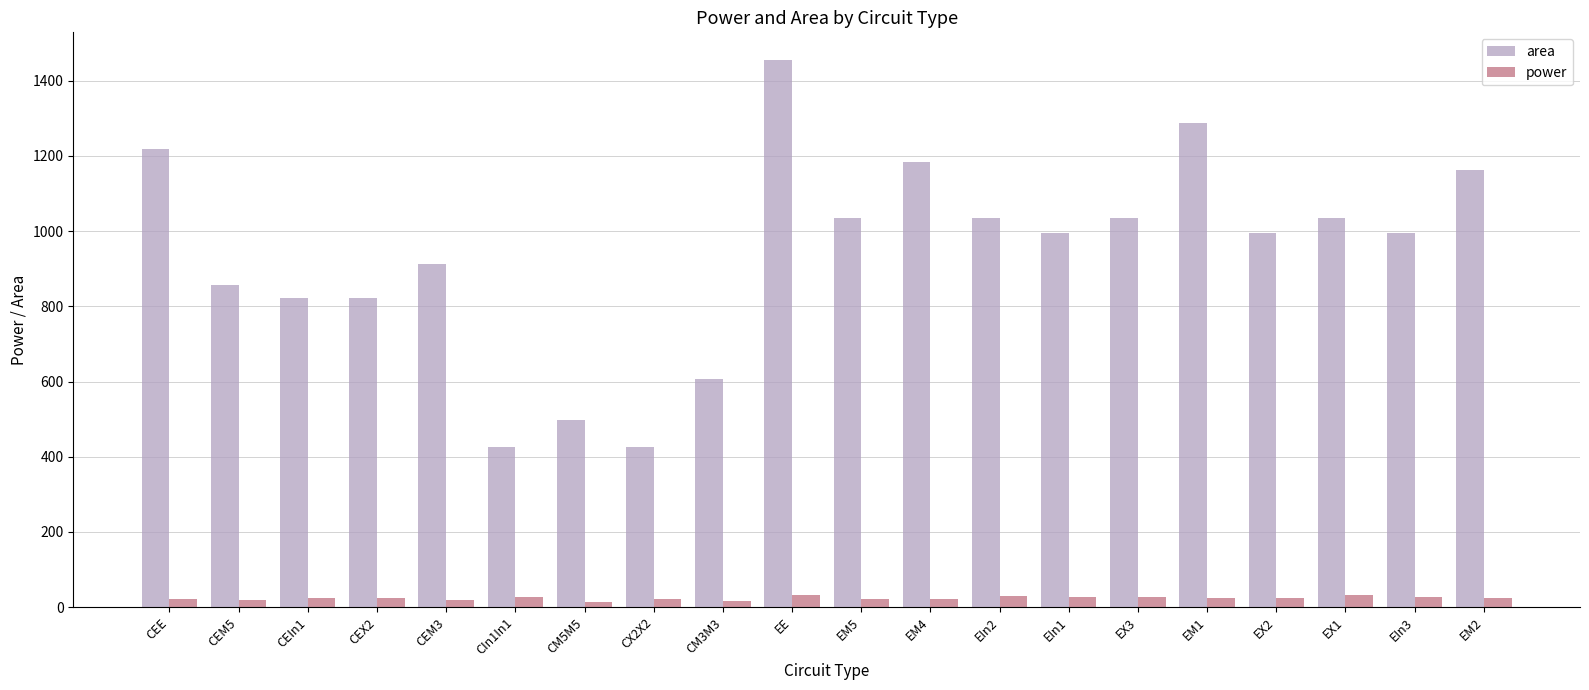

The value of area at EM5 is 1036.0. True or false?

True